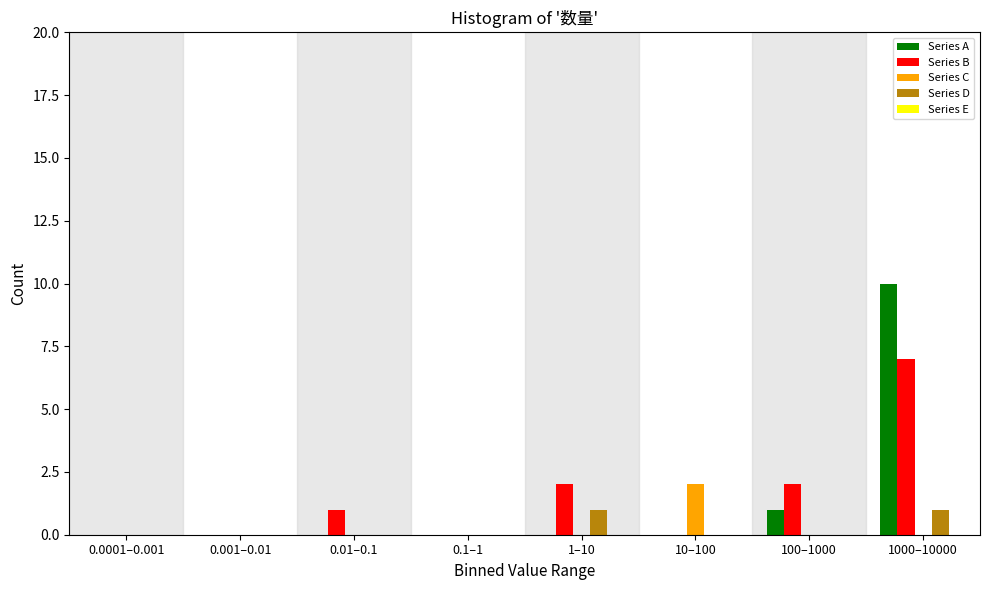

Which series changed the most between 0.0001–0.001 and 1000–10000?

Series A